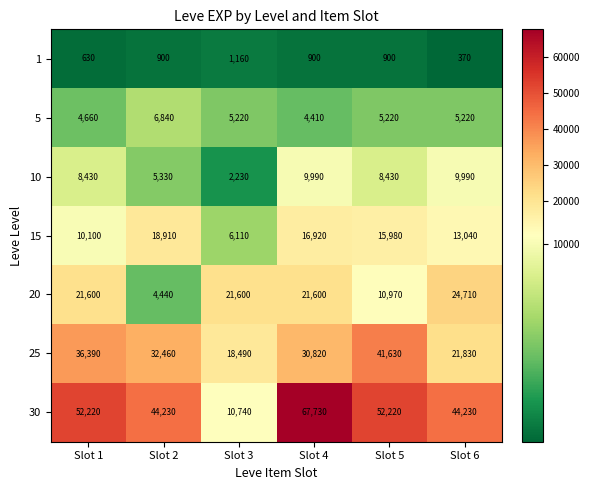

Between Slot 4 and Slot 5, which series saw the biggest shift?

30